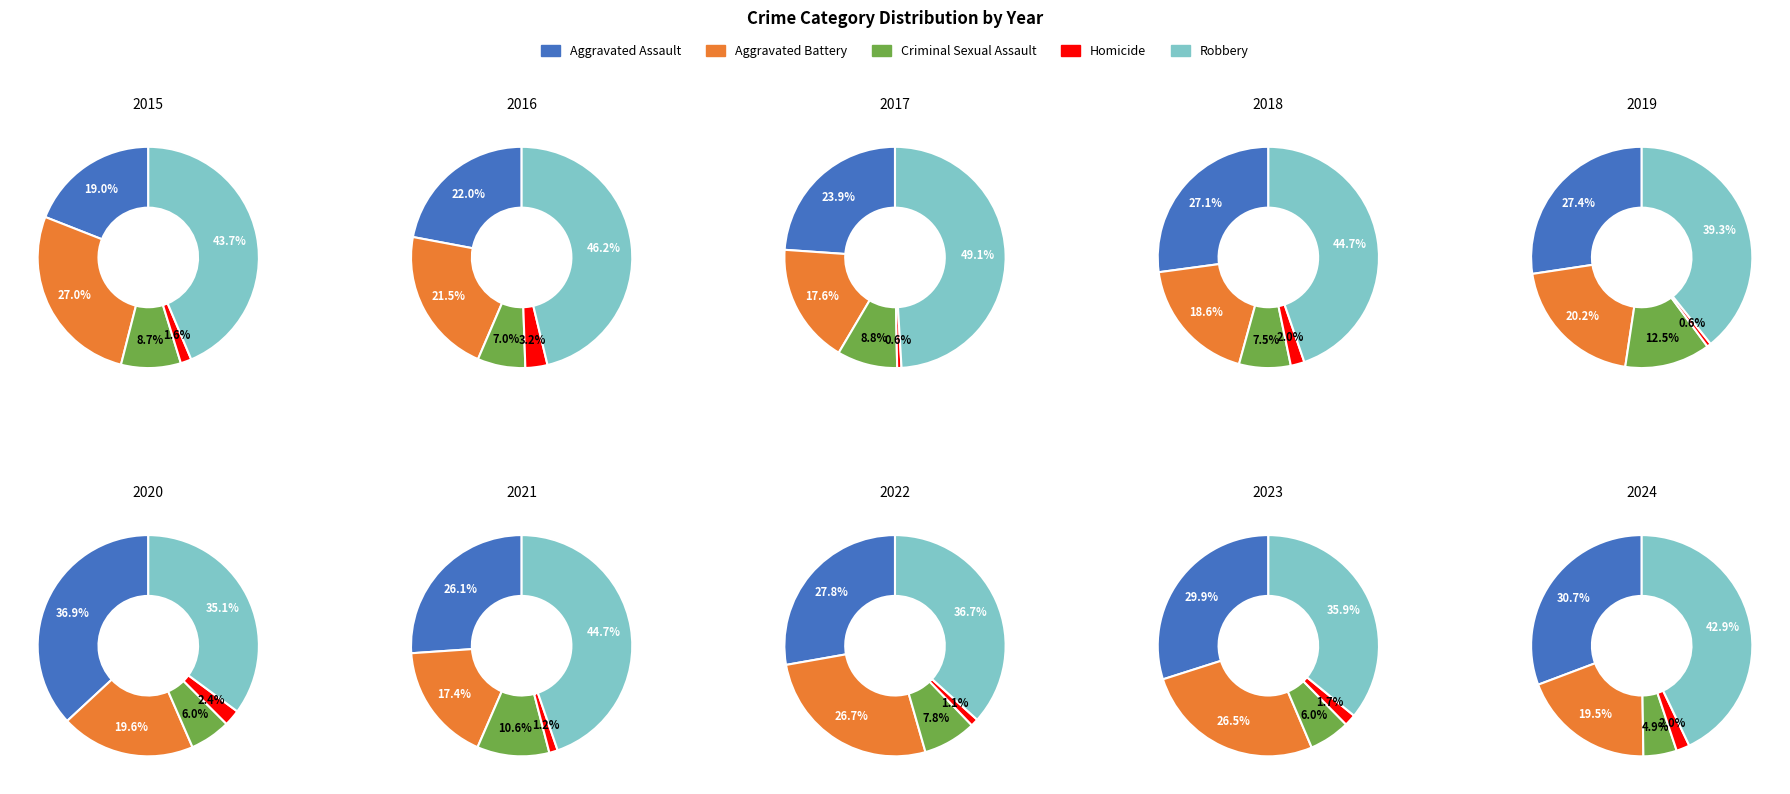

How much of the chart is everything except 6?

91.4%